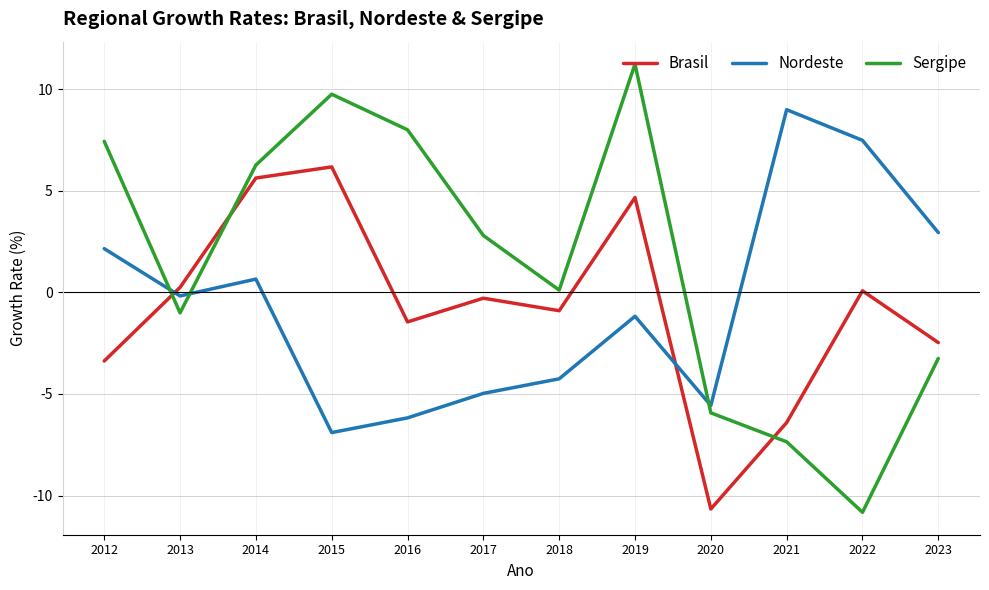

Where is the first local minimum for Nordeste?

2013